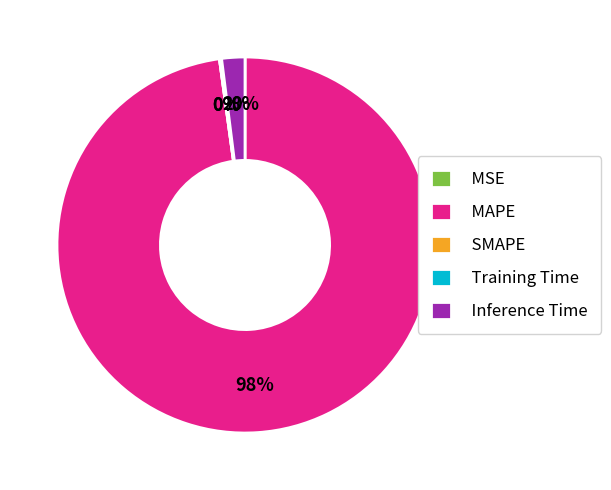

Is there any slice that represents more than half of the pie?

Yes